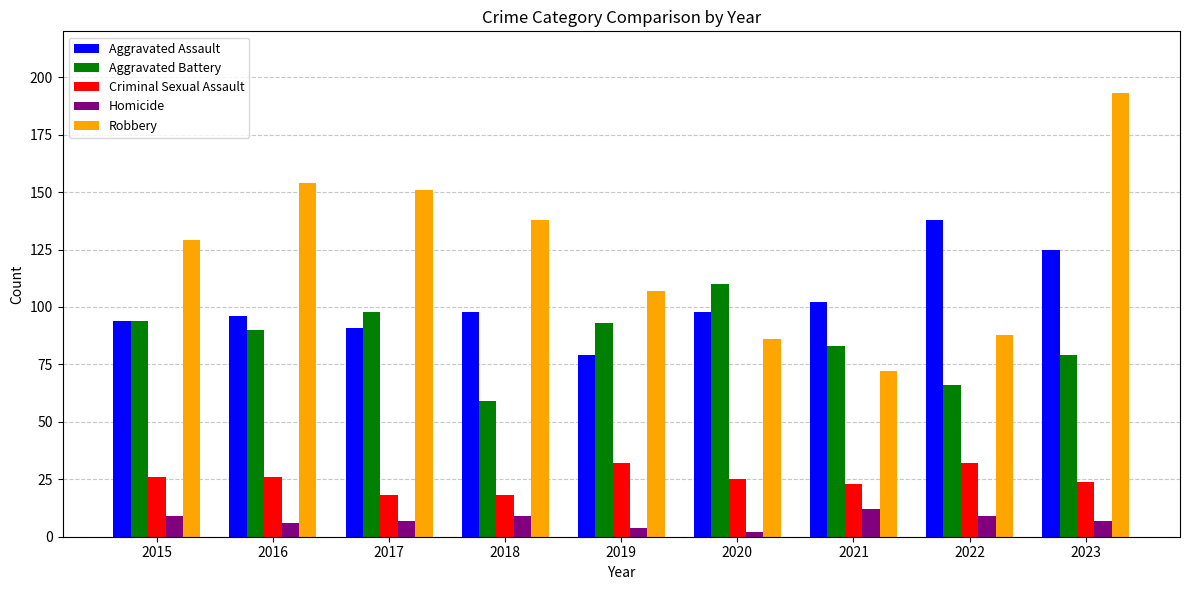

Which series has the widest spread of values?

Robbery